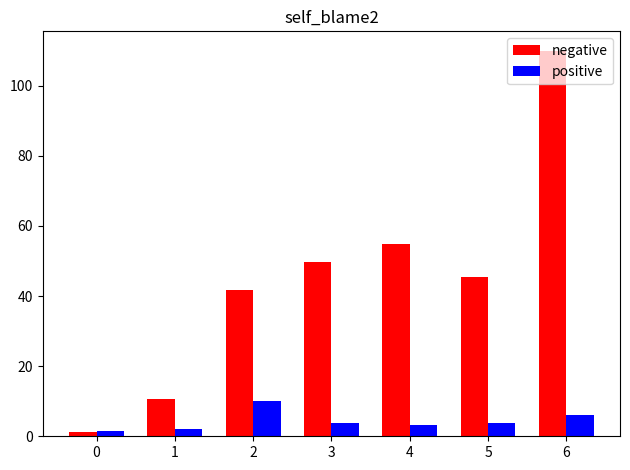

How many groups of bars are there?

7